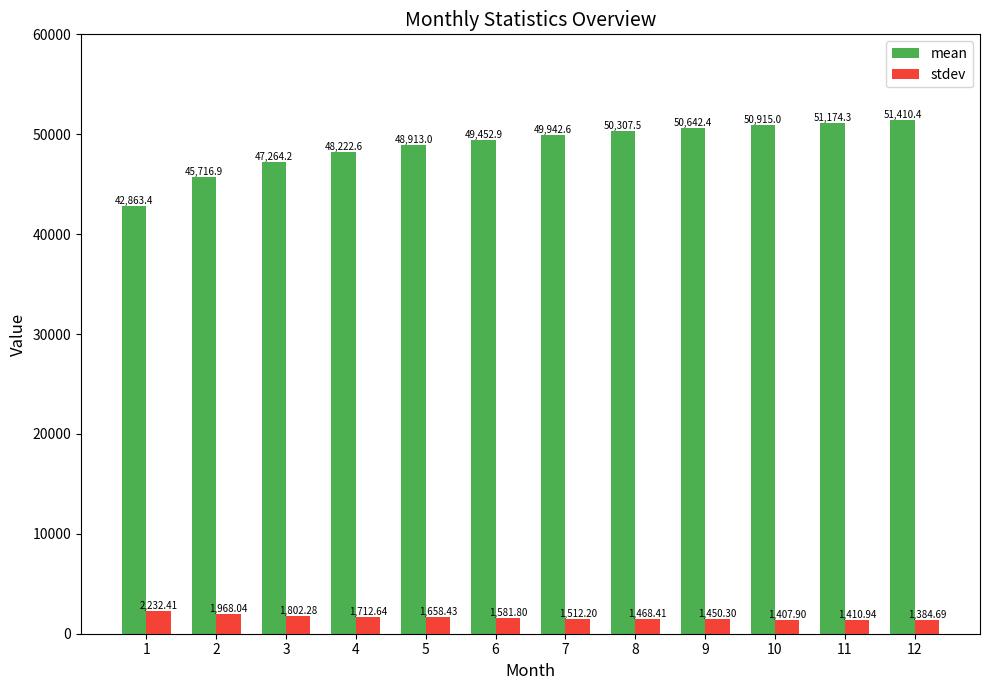

How many distinct data groups are displayed?

2